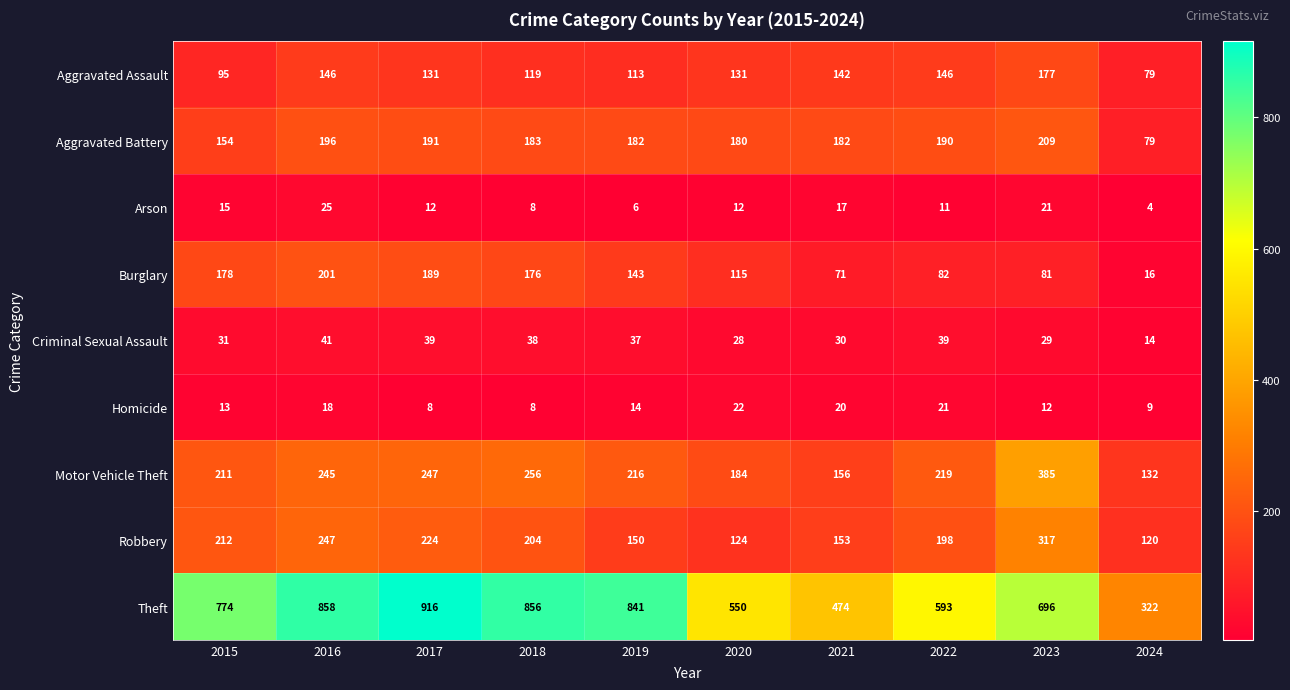

Which series changed the most between 2017 and 2023?

Theft